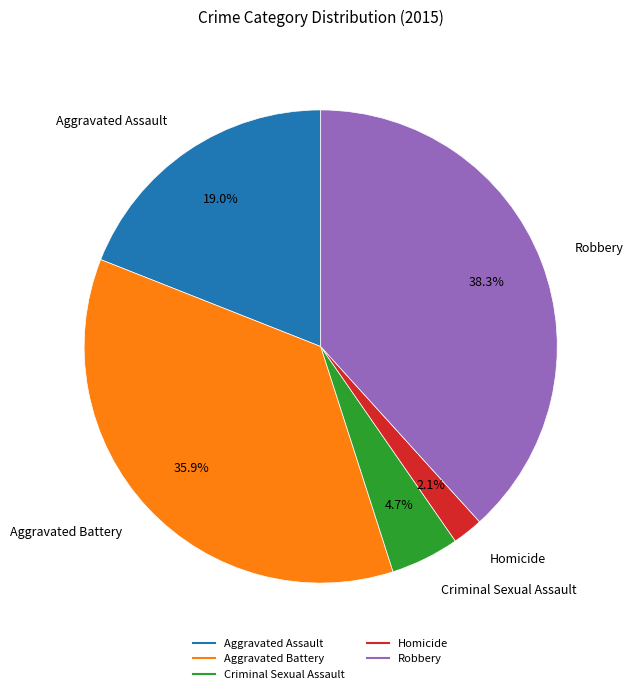

Rank the categories by value from highest to lowest.

Robbery, Aggravated Battery, Aggravated Assault, Criminal Sexual Assault, Homicide